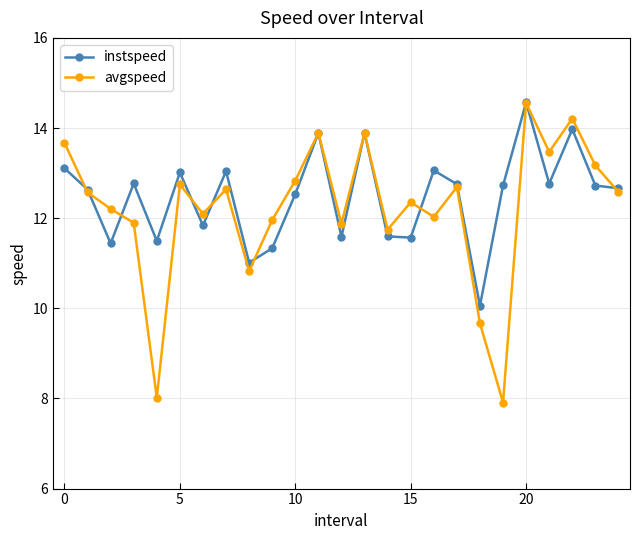

How many lines are shown in the chart?

2